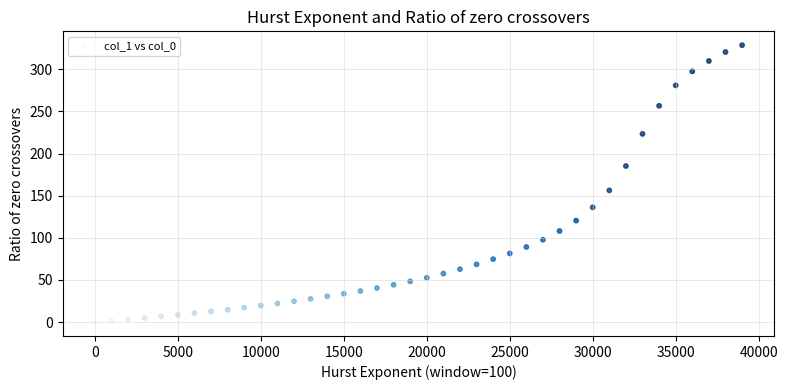

What Y value in the scatter plot is closest to 164?

156.3